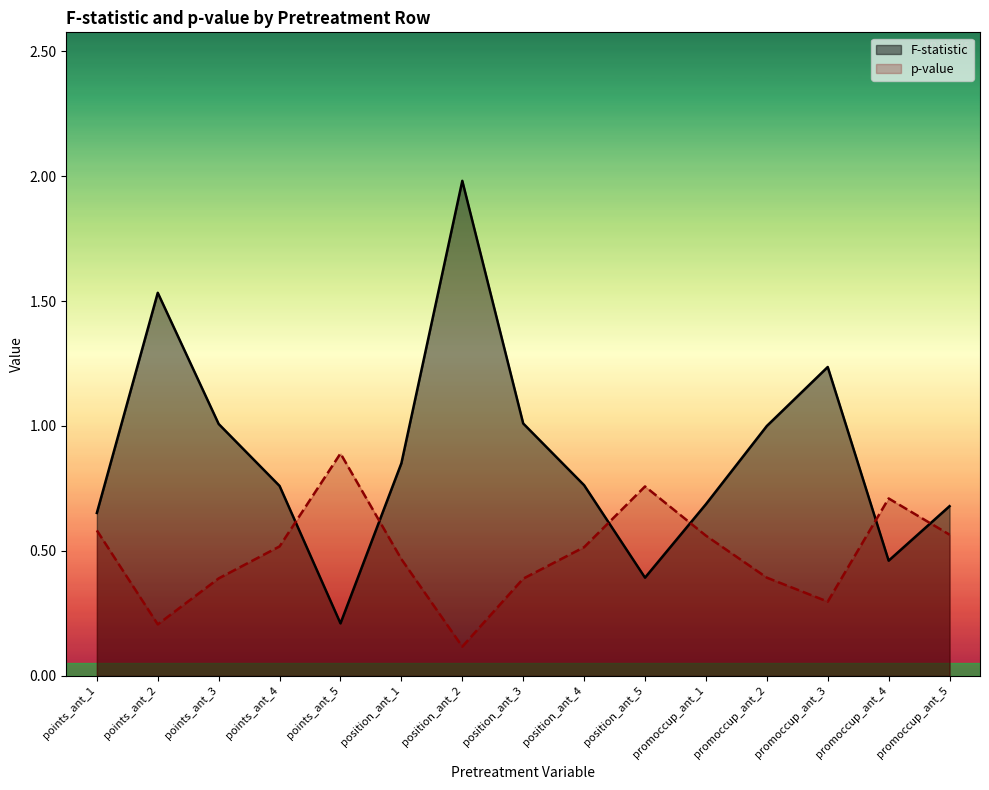

Reading left to right, extract all data points from this chart.

F-statistic: points_ant_1=0.7	points_ant_2=1.5	points_ant_3=1.0	points_ant_4=0.8	points_ant_5=0.2	position_ant_1=0.9	position_ant_2=2.0	position_ant_3=1.0	position_ant_4=0.8	position_ant_5=0.4	promoccup_ant_1=0.7	promoccup_ant_2=1.0	promoccup_ant_3=1.2	promoccup_ant_4=0.5	promoccup_ant_5=0.7
p-value: points_ant_1=0.6	points_ant_2=0.2	points_ant_3=0.4	points_ant_4=0.5	points_ant_5=0.9	position_ant_1=0.5	position_ant_2=0.1	position_ant_3=0.4	position_ant_4=0.5	position_ant_5=0.8	promoccup_ant_1=0.6	promoccup_ant_2=0.4	promoccup_ant_3=0.3	promoccup_ant_4=0.7	promoccup_ant_5=0.6